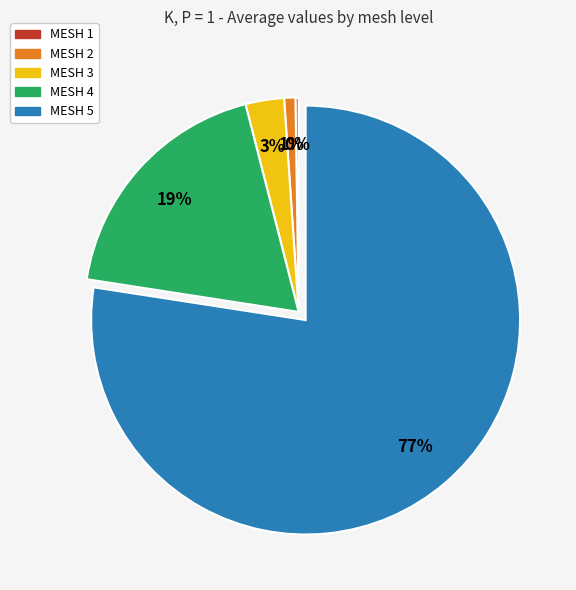

What is the largest slice in the pie chart?

MESH 5